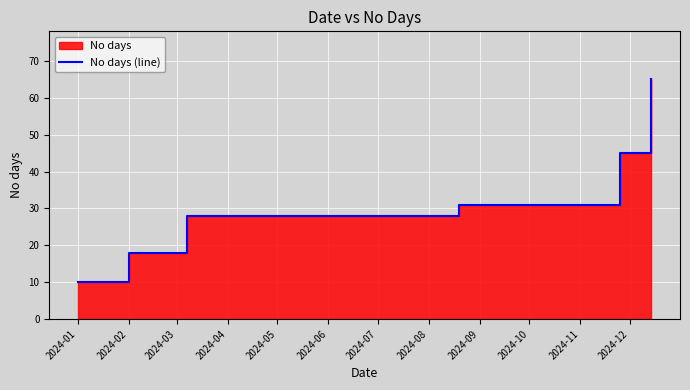

Between 2024-01 and 2024-08, which is larger?

2024-08